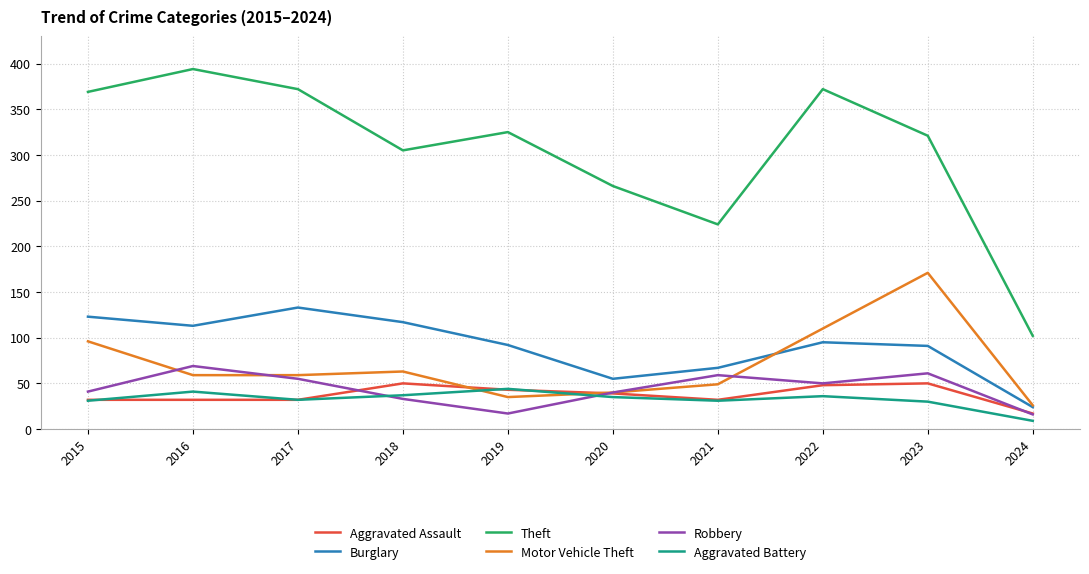

What is the sum of the Burglary values at 2017 and 2022?

228